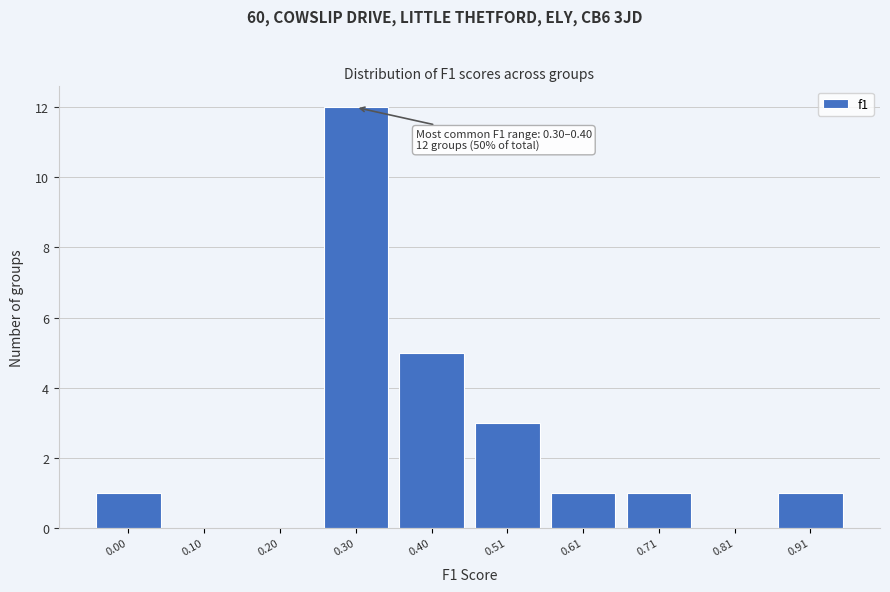

Reading left to right, list all the values displayed in this chart.

0.00=1	0.10=0	0.20=0	0.30=12	0.40=5	0.51=3	0.61=1	0.71=1	0.81=0	0.91=1